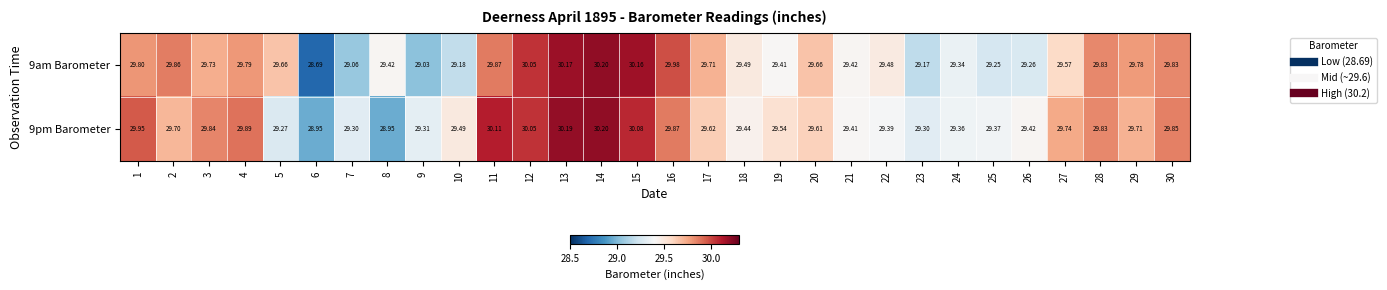

Is the value of 9am Barometer at 27 greater than the value of 9pm Barometer at 8?

Yes